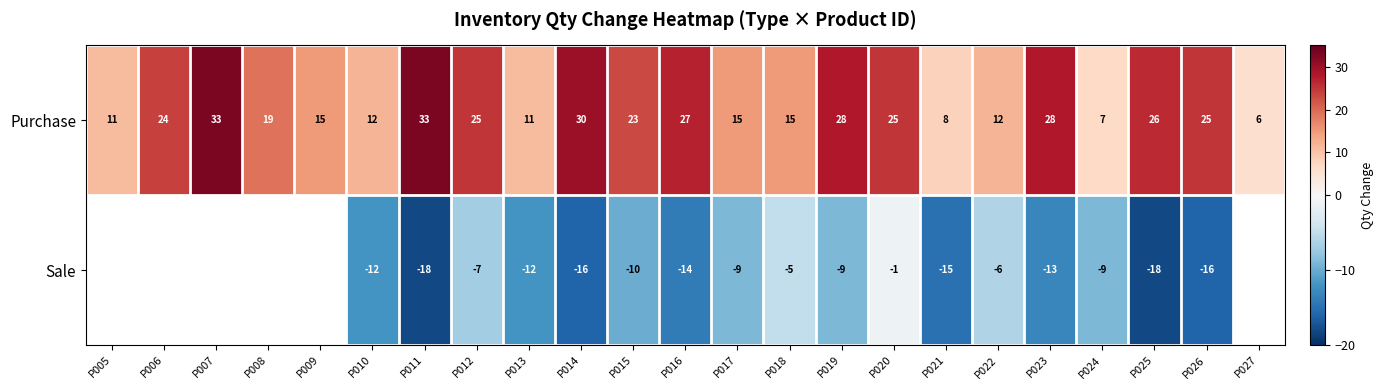

Is it true that Sale equals -27.7 at P026?

False